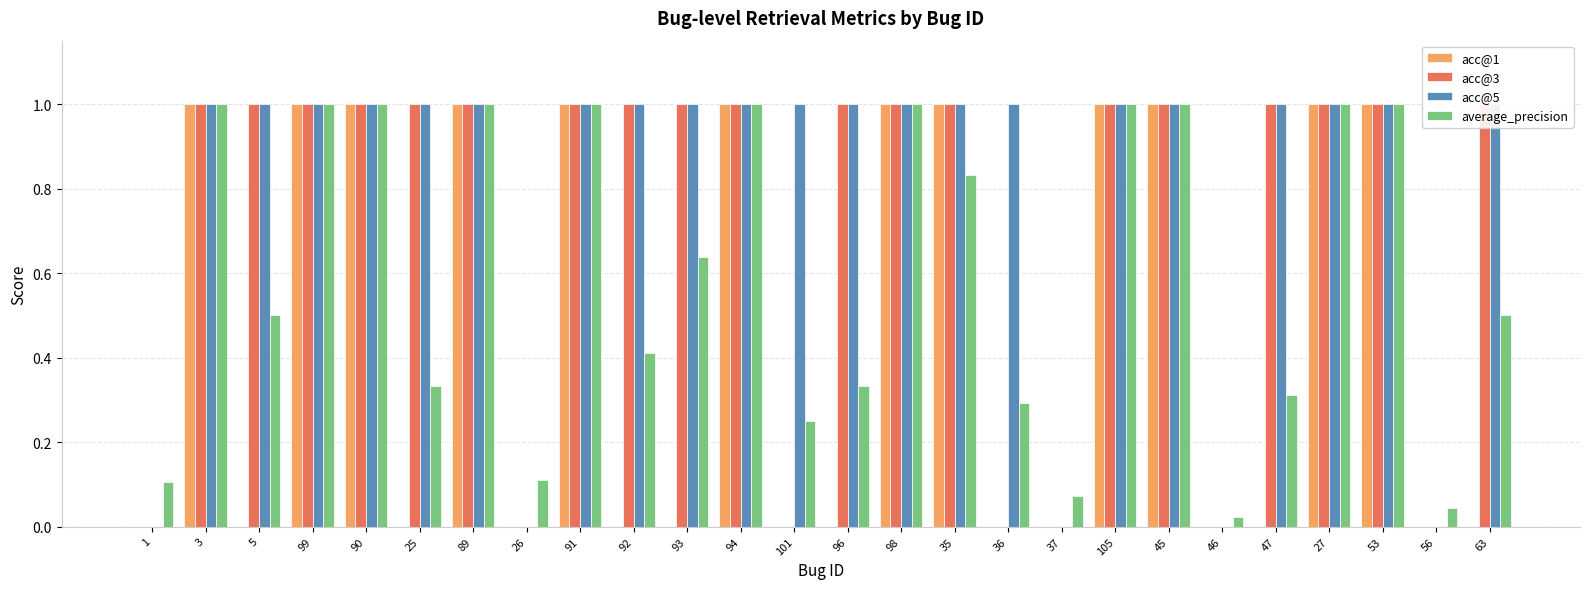

List the series in order of their overall mean, highest first.

acc@5, acc@3, average_precision, acc@1